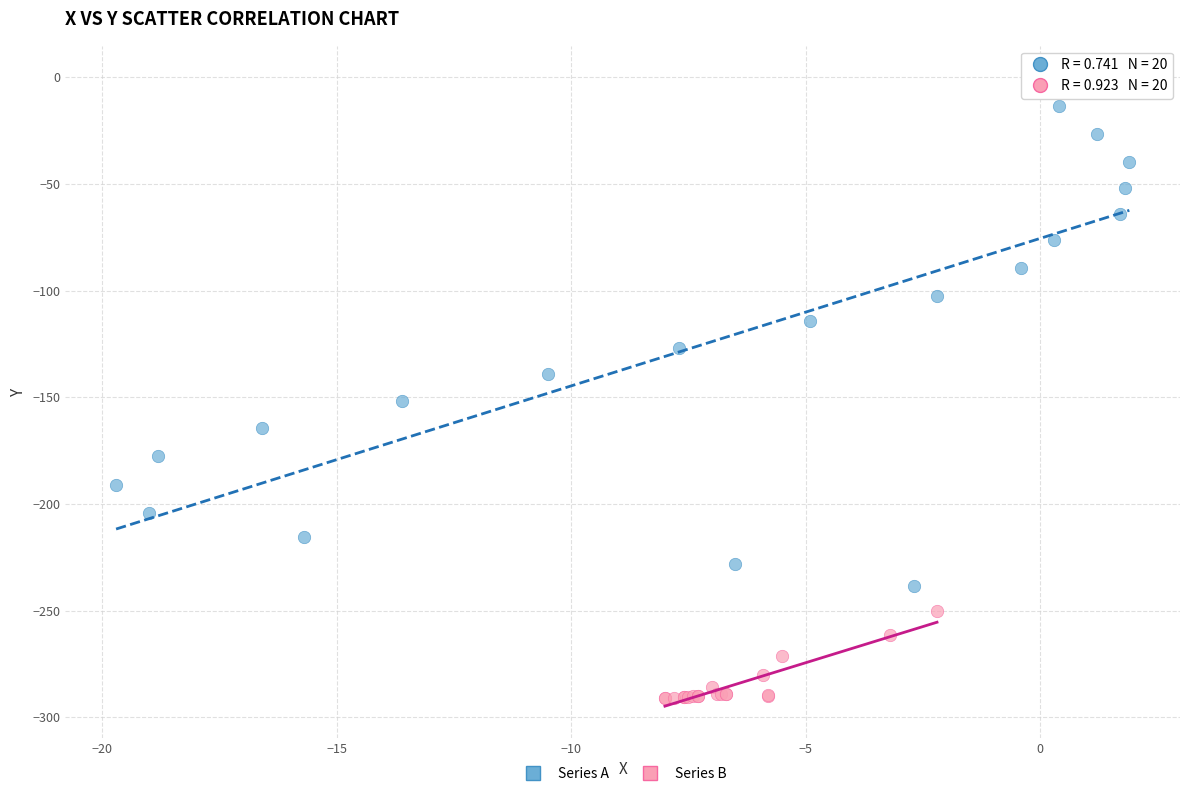

Which series has the widest spread of Y values?

Series A